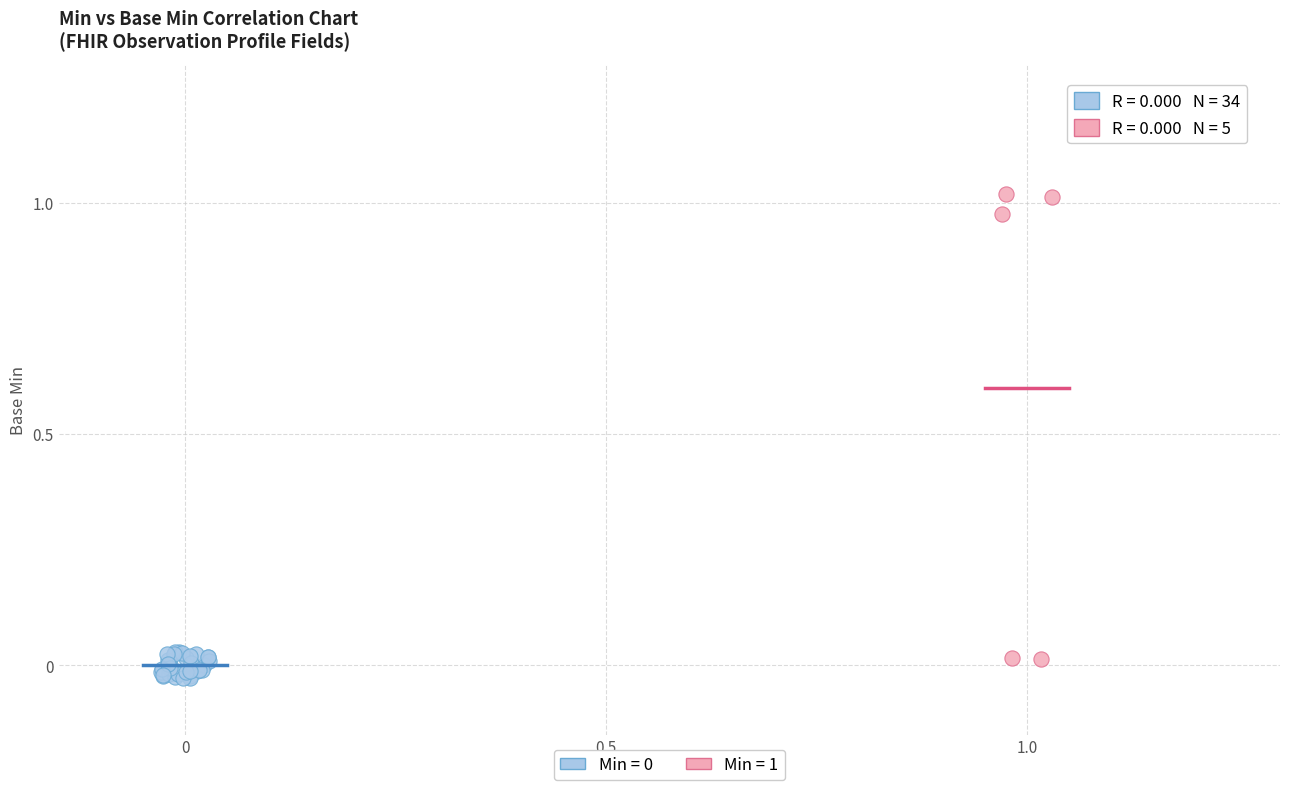

Which series has the widest spread of Y values?

Min = 1